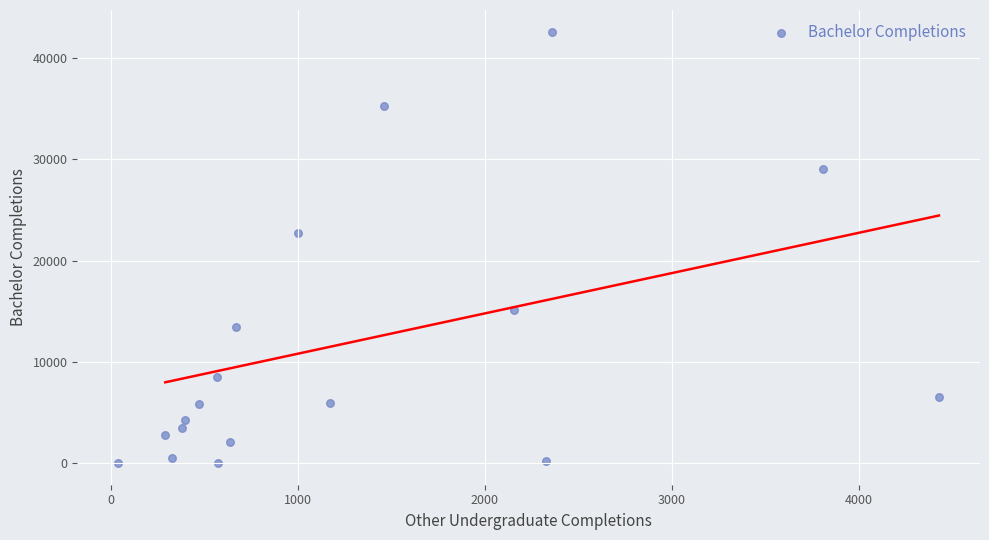

What Y value in the scatter plot is closest to 21314?

22715